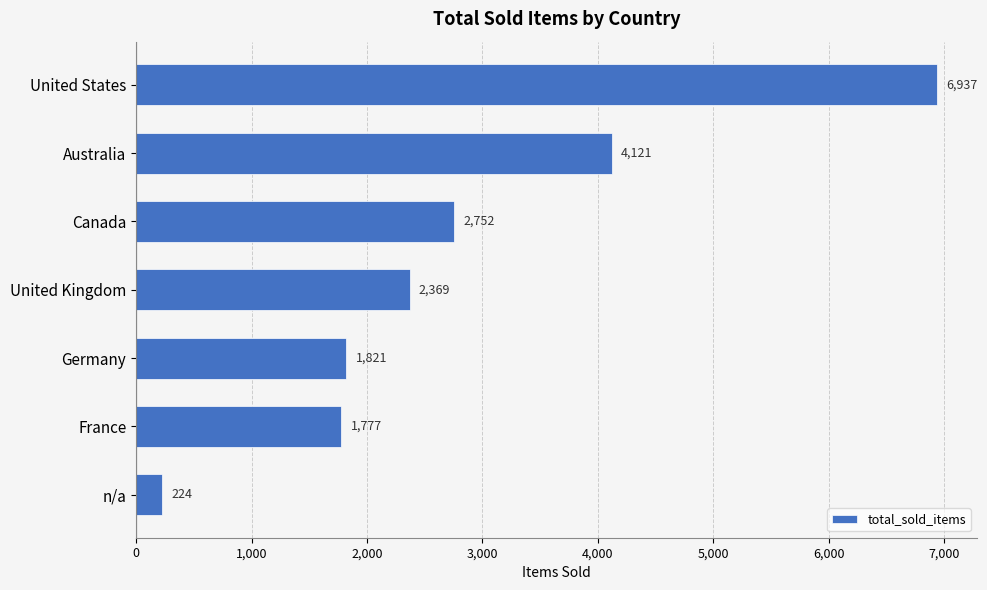

The chart shows a value of 659 at France. True or false?

False